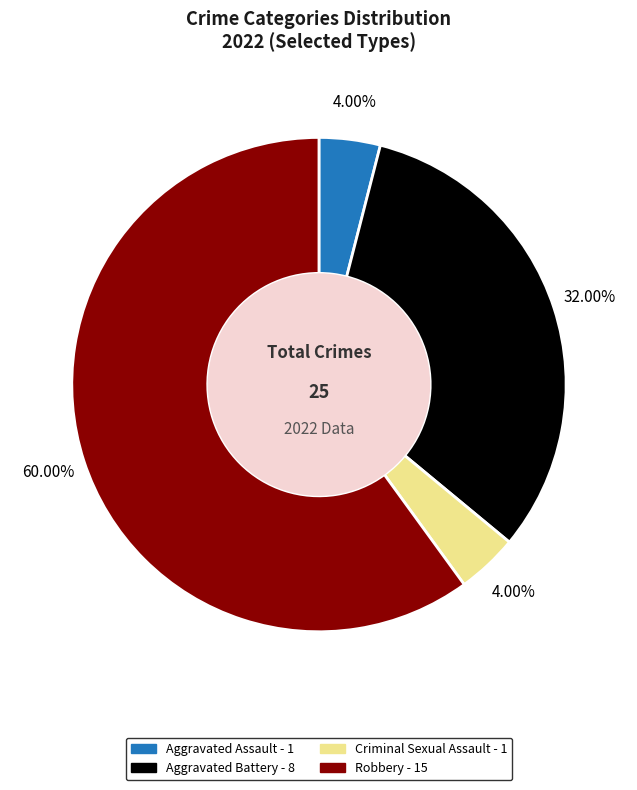

How many segments does this pie chart have?

4